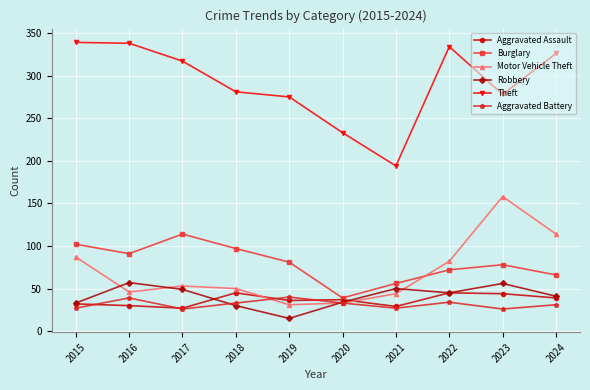

What is the smallest value displayed?

15